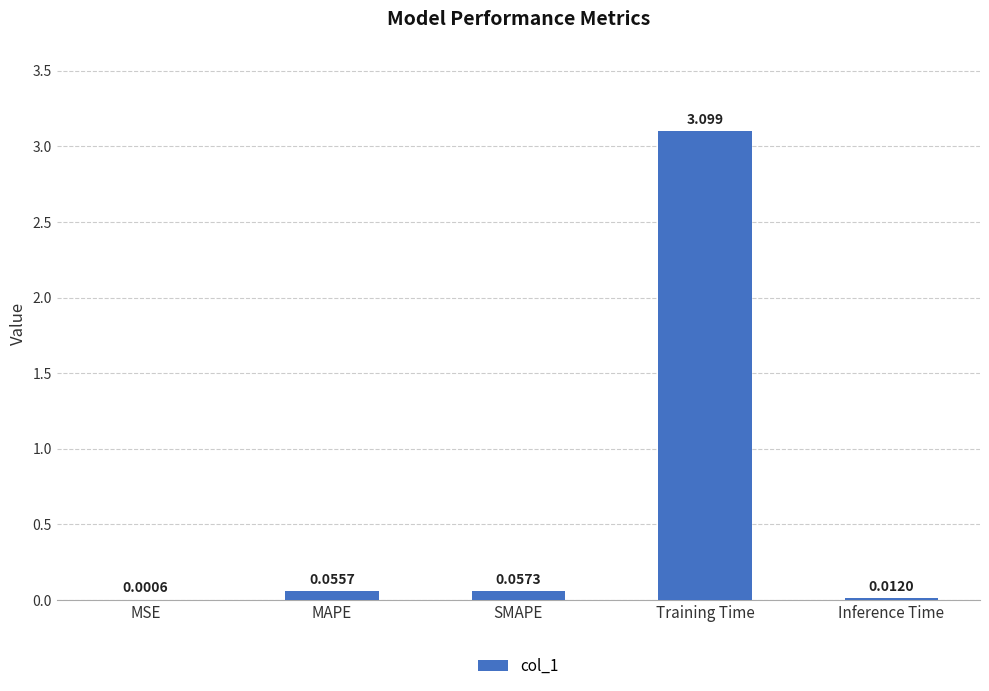

At which category does the chart reach its peak across all series?

Training Time